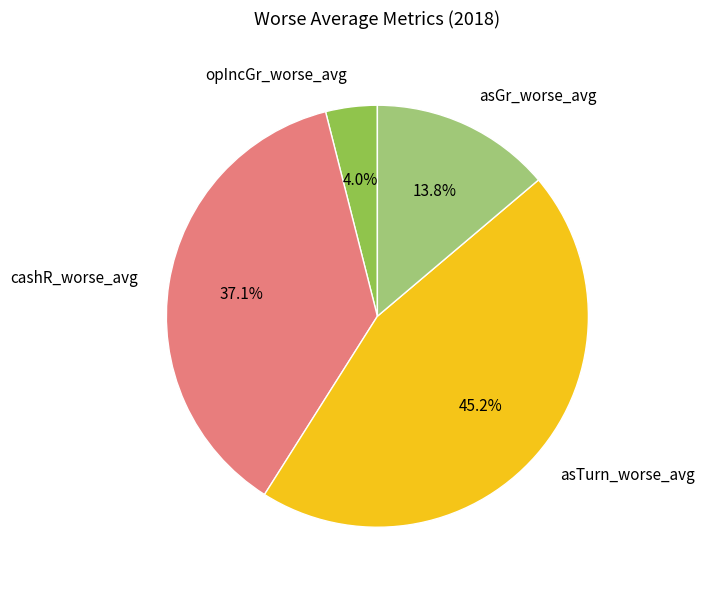

What percentage is NOT represented by opIncGr_worse_avg?

96.0%